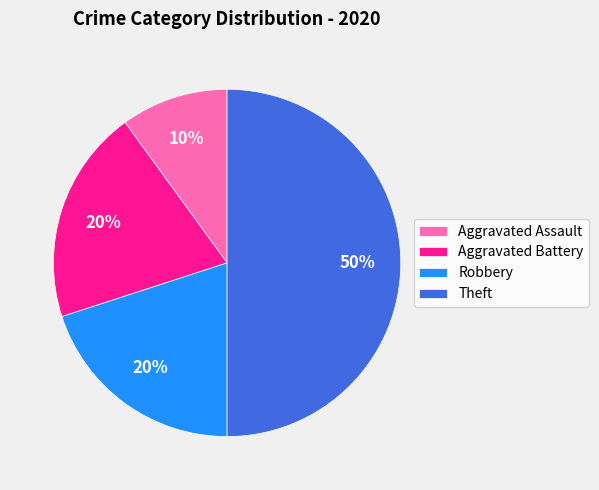

Is the sum of Aggravated Assault and Robbery greater than half?

No